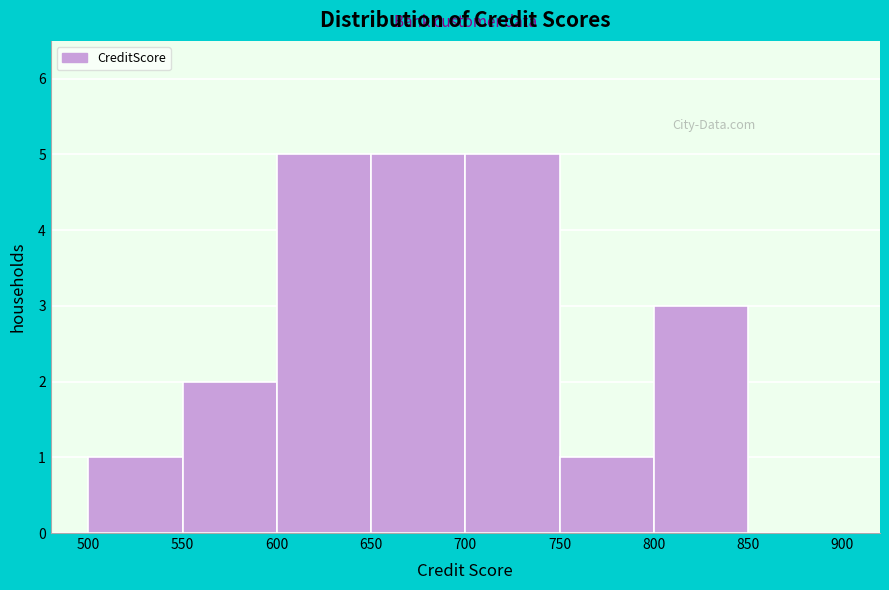

Reading left to right, list every bar in this chart as the range it spans on the x-axis followed by its height. The values are not printed on the chart, so give them approximately, as read against the axis.

500 to 550: 1
550 to 600: 2
600 to 650: 5
650 to 700: 5
700 to 750: 5
750 to 800: 1
800 to 850: 3
850 to 900: 0